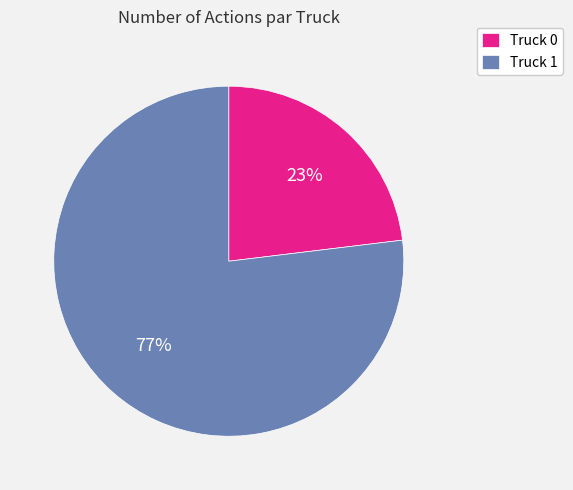

Does any single category account for the majority?

Yes